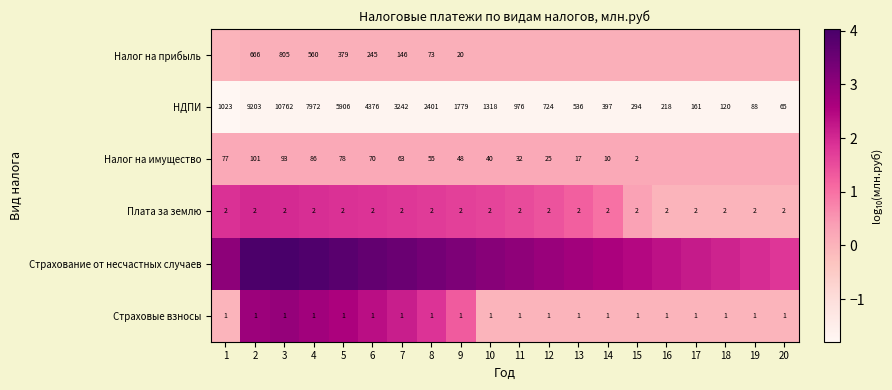

Is the value of Плата за землю at 5 greater than the value of НДПИ at 8?

No